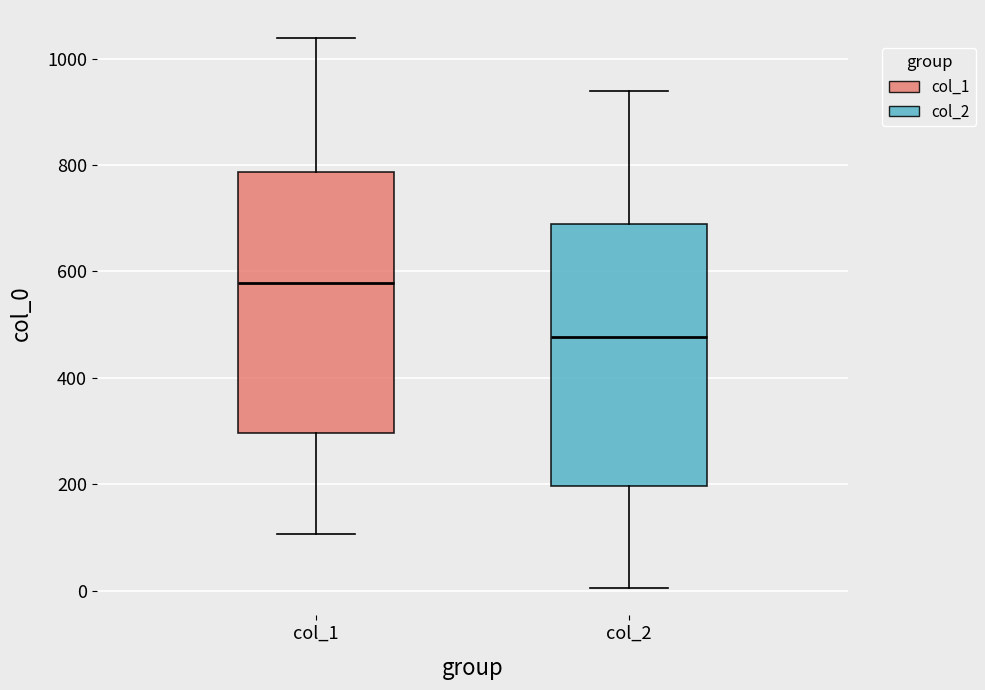

Reading left to right, read every box against the y-axis: the position of its median line, the range the box covers, and the ends of its whiskers. The values are not printed on the chart, so give them approximately, as read against the axis.

col_1: median 580, box 300 to 780, whiskers 100 to 1040
col_2: median 480, box 200 to 680, whiskers 0 to 940